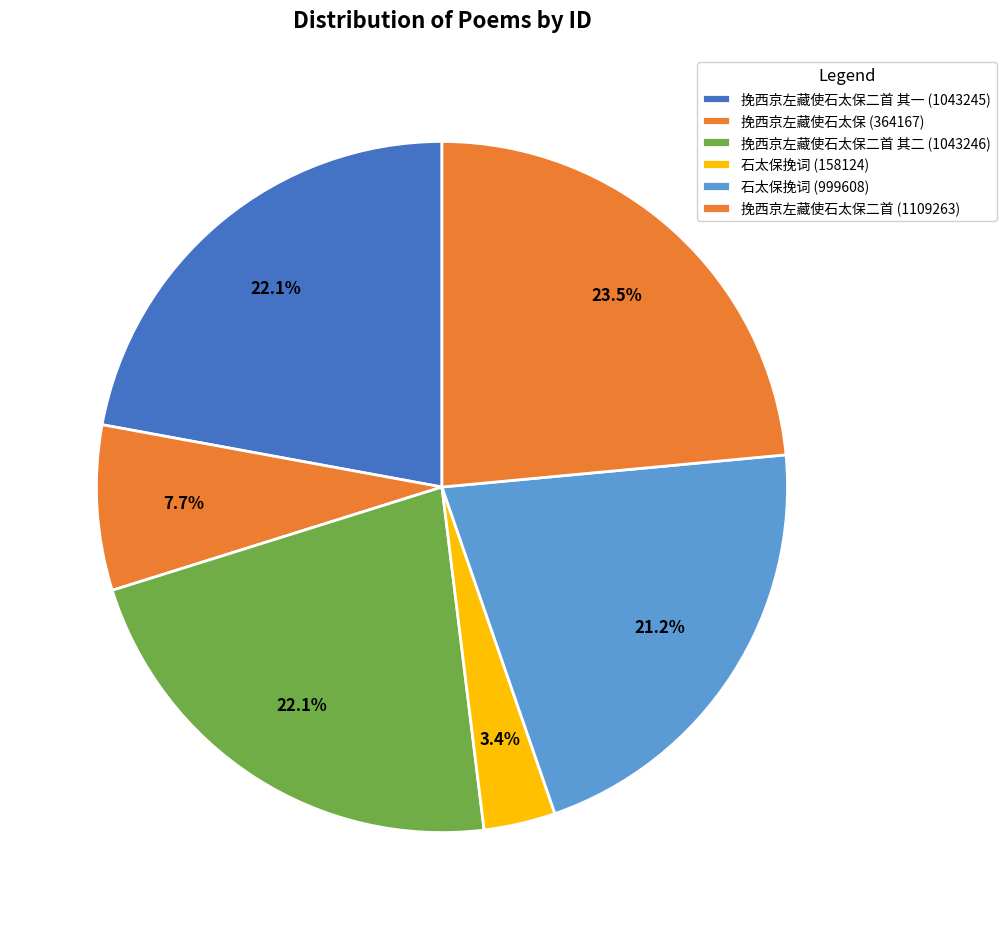

How many slices are in this pie chart?

6